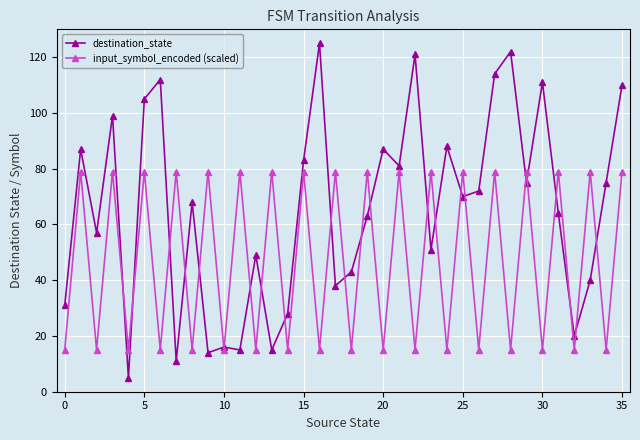

What is the value of the destination_state point at the 26th from the left?

70